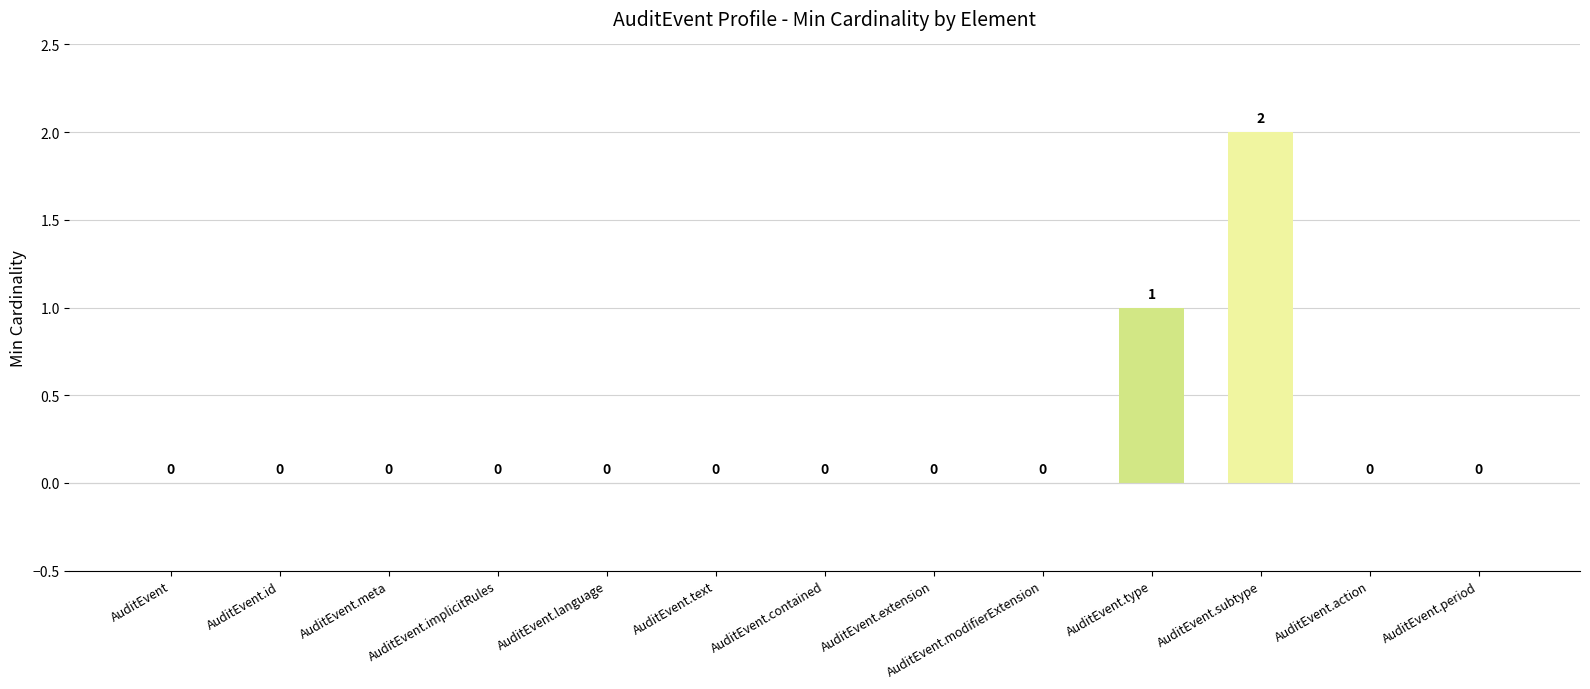

What is the change in value from AuditEvent.contained to AuditEvent.type?

+1